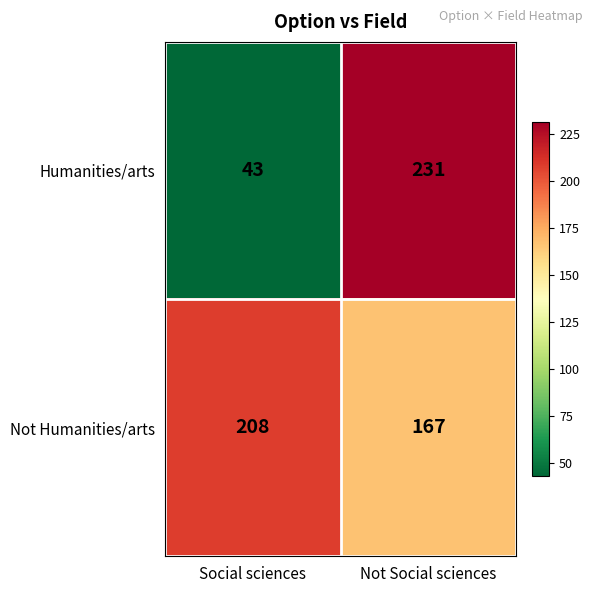

Reading left to right, what are all the values shown in this chart?

Humanities/arts: Social sciences=43	Not Social sciences=231
Not Humanities/arts: Social sciences=208	Not Social sciences=167